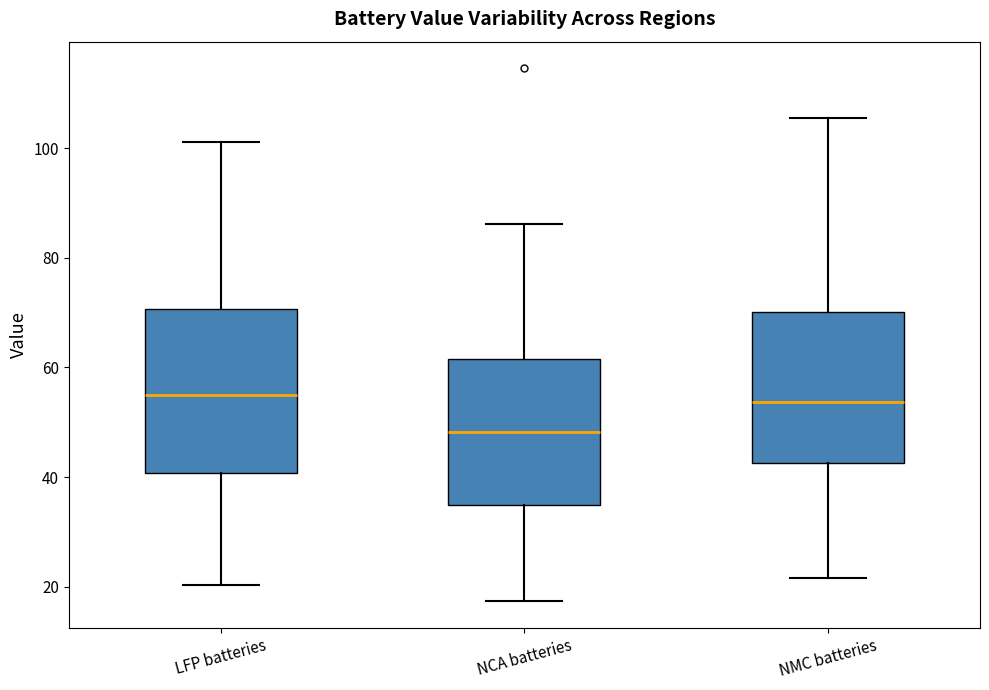

Which box is the tallest, from its lower edge to its upper edge?

LFP batteries